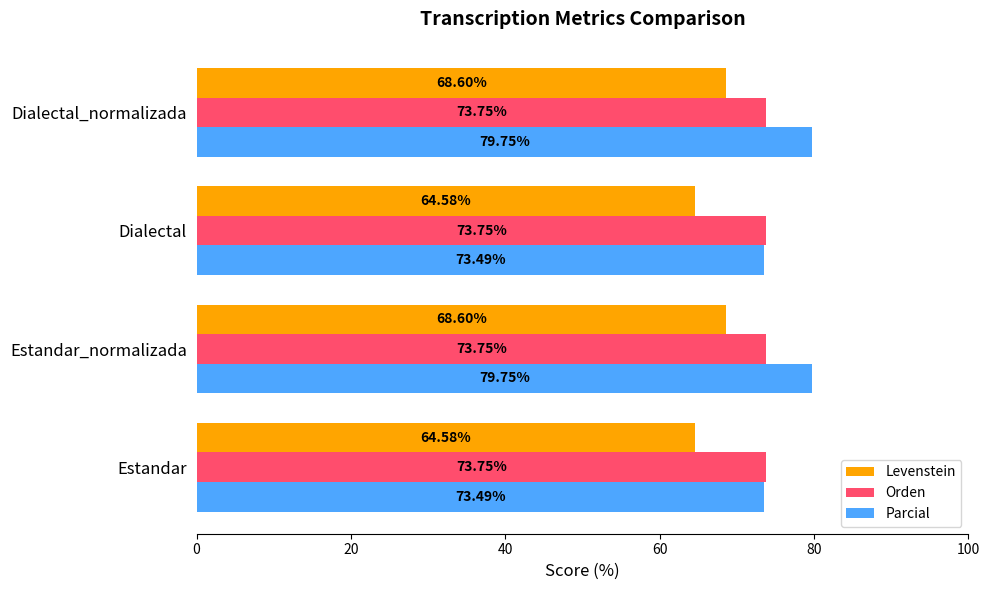

Rank the series by their average value, from highest to lowest.

Parcial, Orden, Levenstein